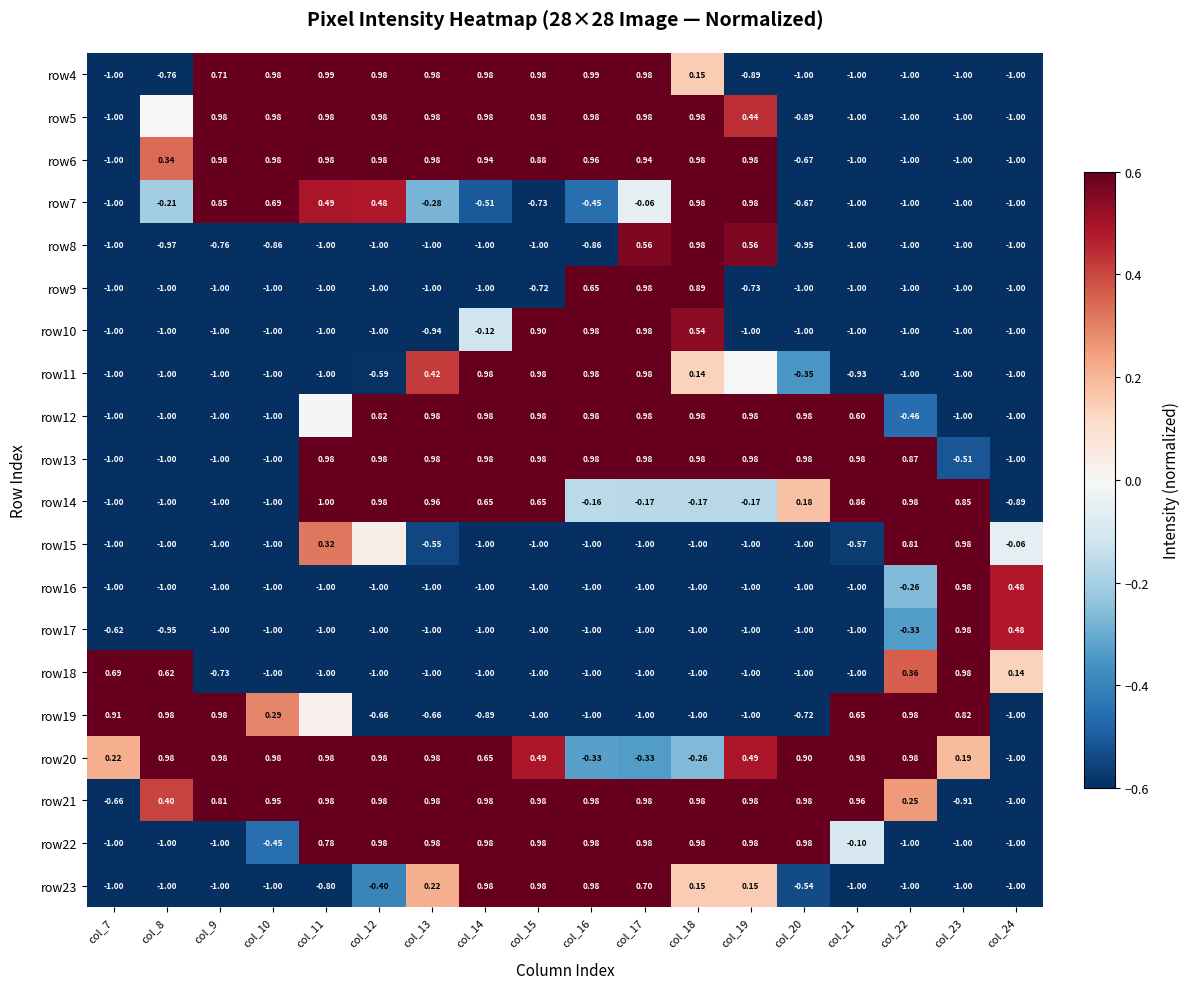

What is the highest value of the row10 series?

1.0